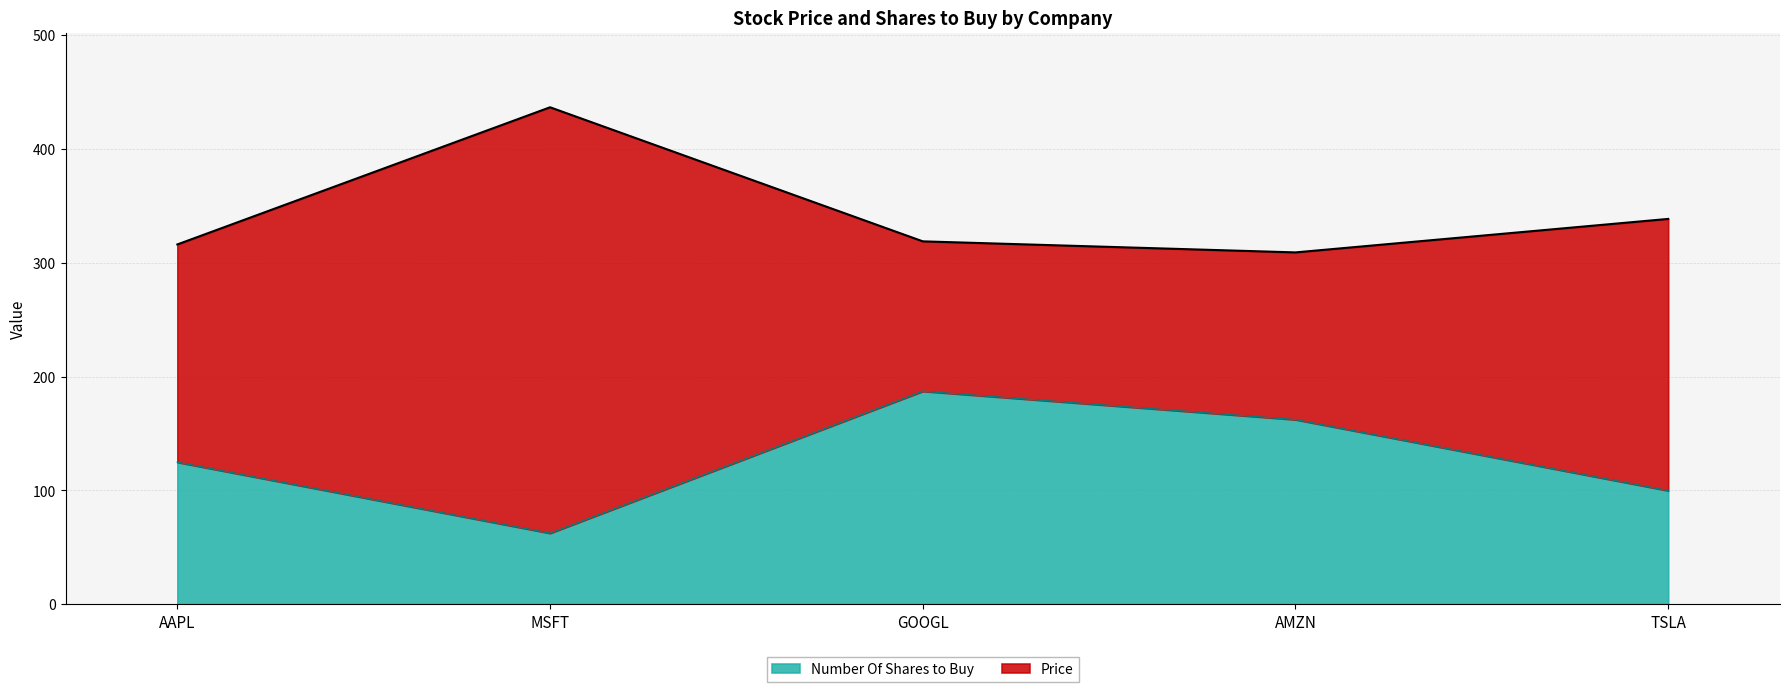

Read the value at MSFT.

62.4